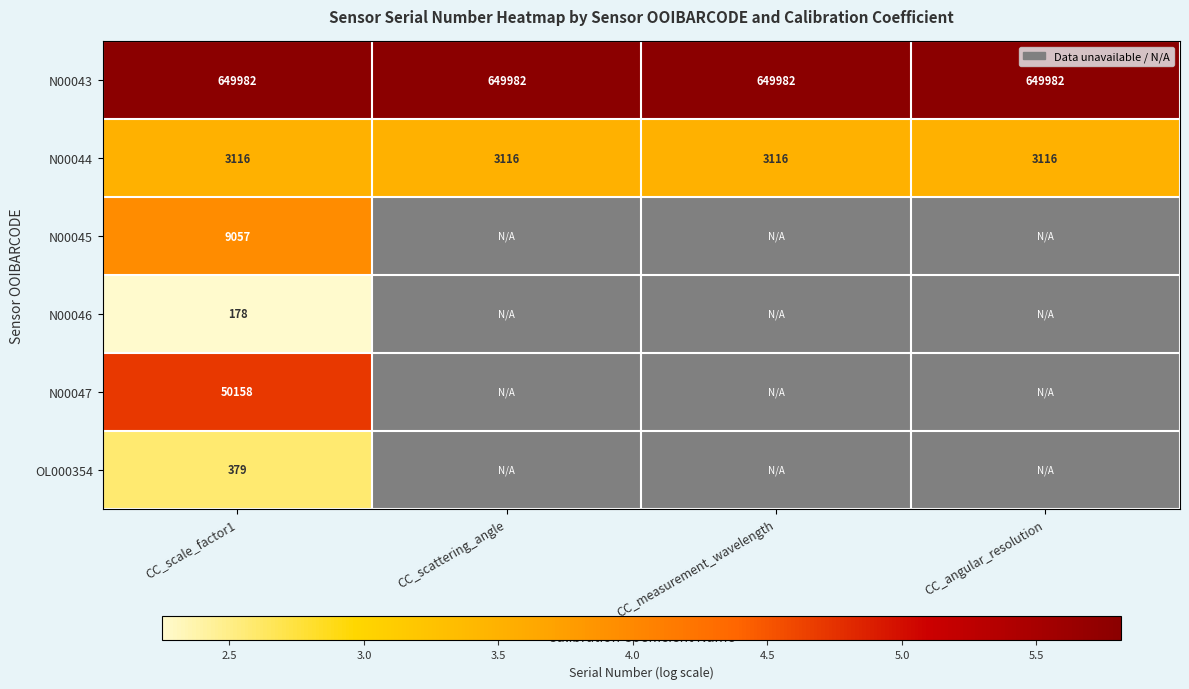

Is the value of OL000354 at CC_scale_factor1 greater than the value of N00047 at CC_scale_factor1?

No